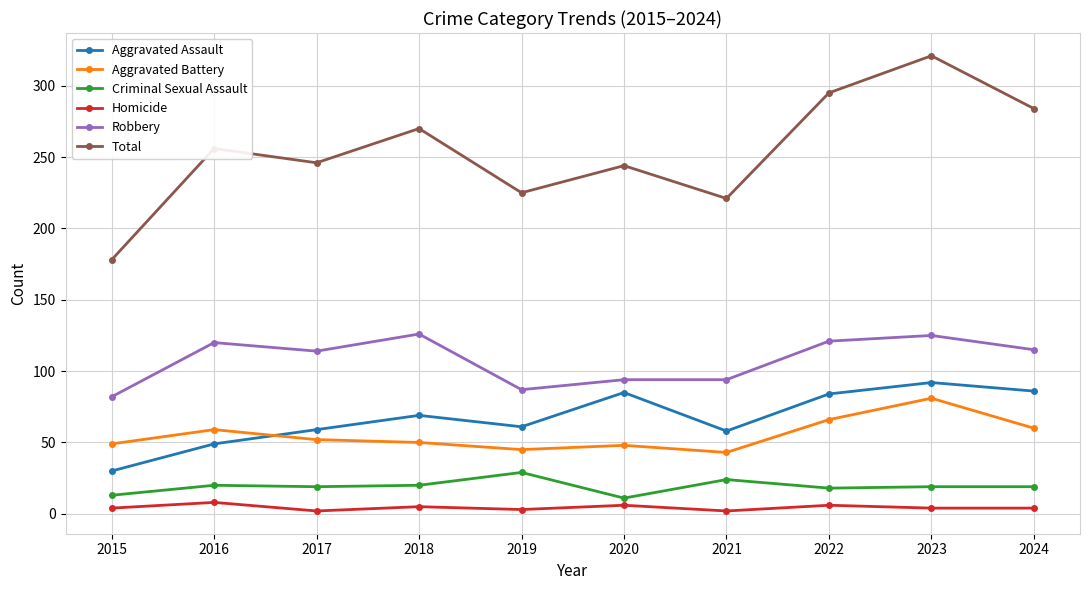

Count the number of categories in the chart.

10